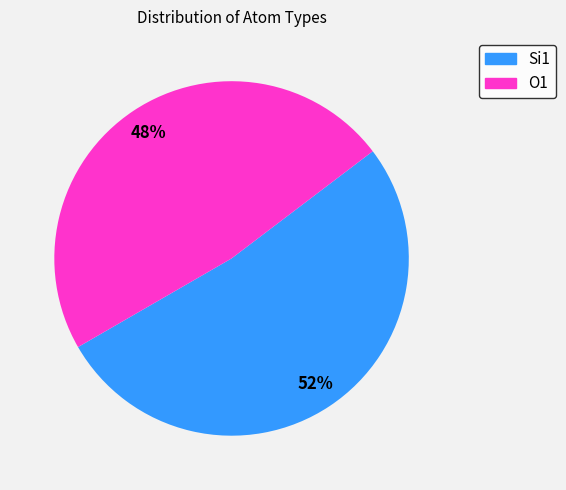

Which slice is the largest?

Si1